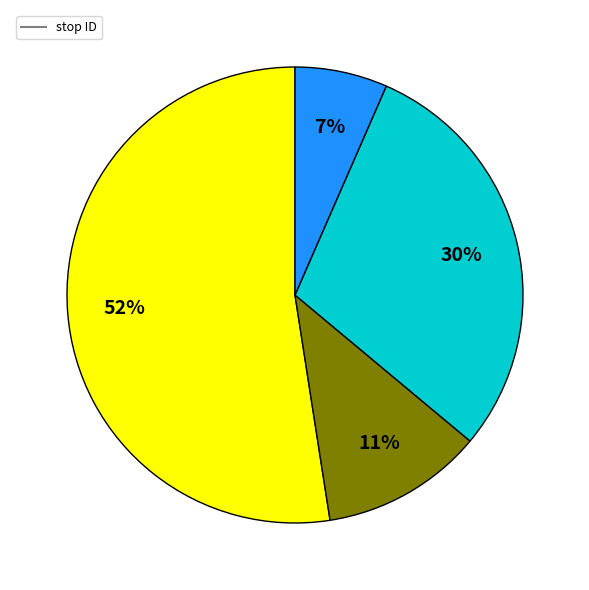

To the nearest percent, what is the average slice percentage?

25%